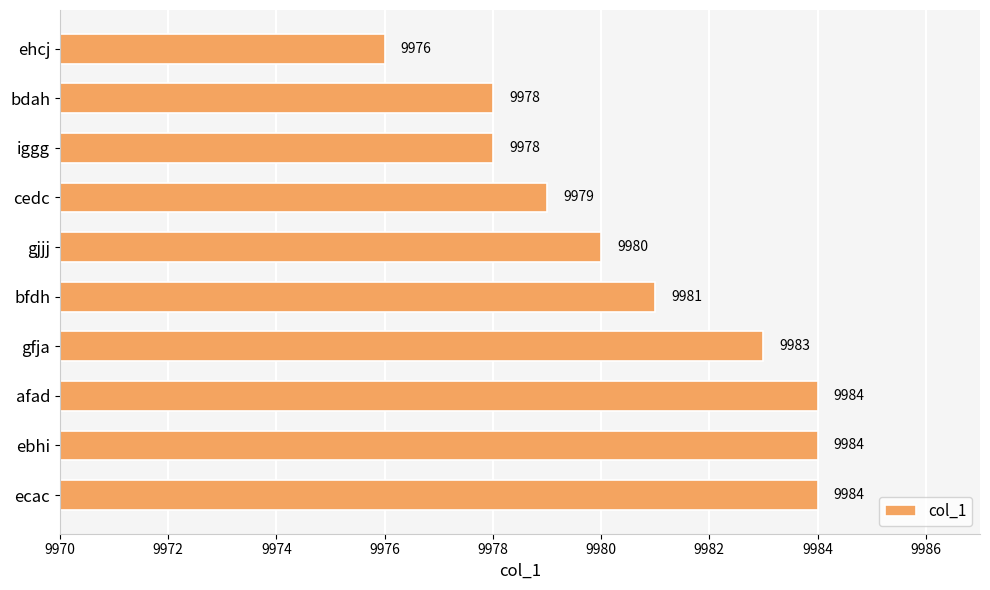

Where is the data nearest to the value 9980?

gjjj